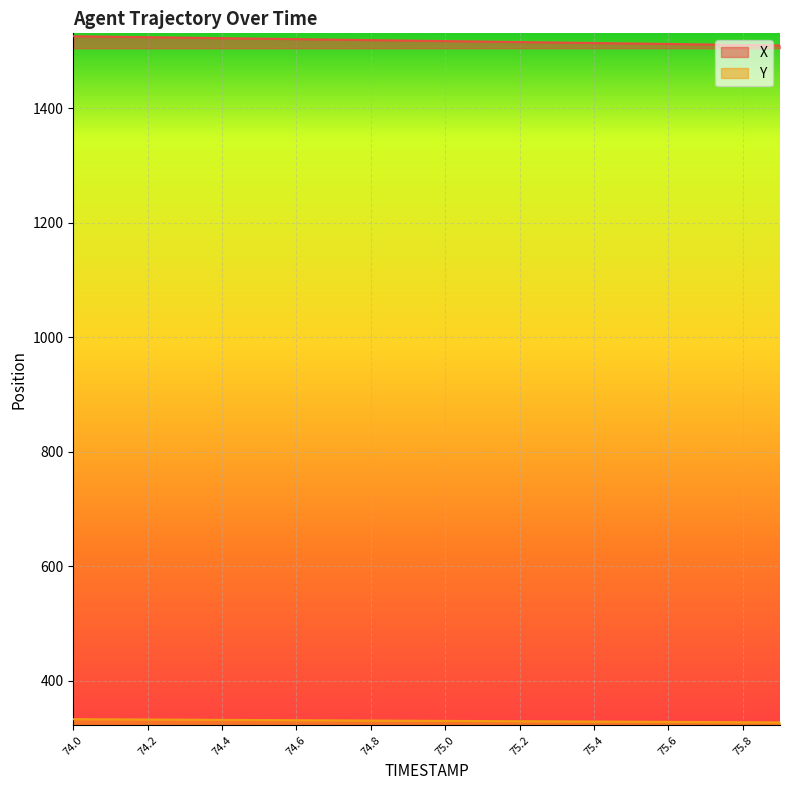

What is the label of the 3rd point from the left?

74.2